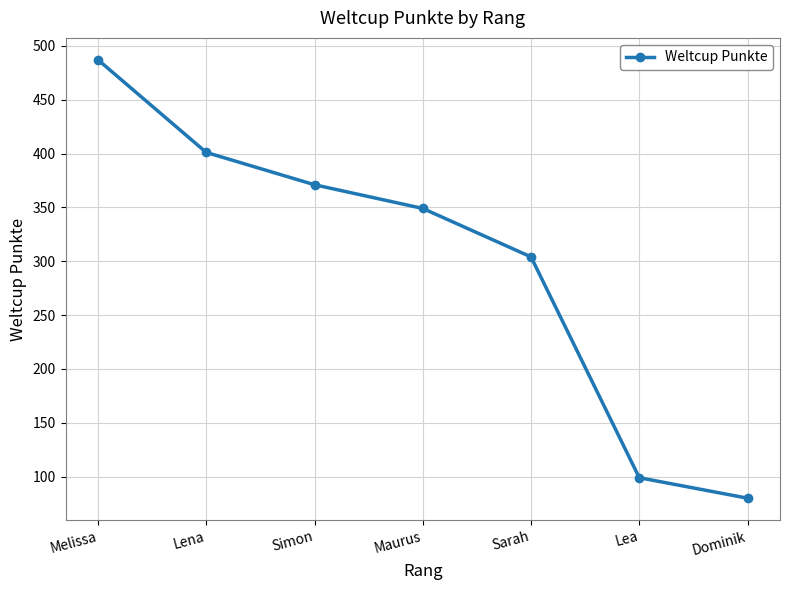

What is the difference between the second highest and minimum values?

321